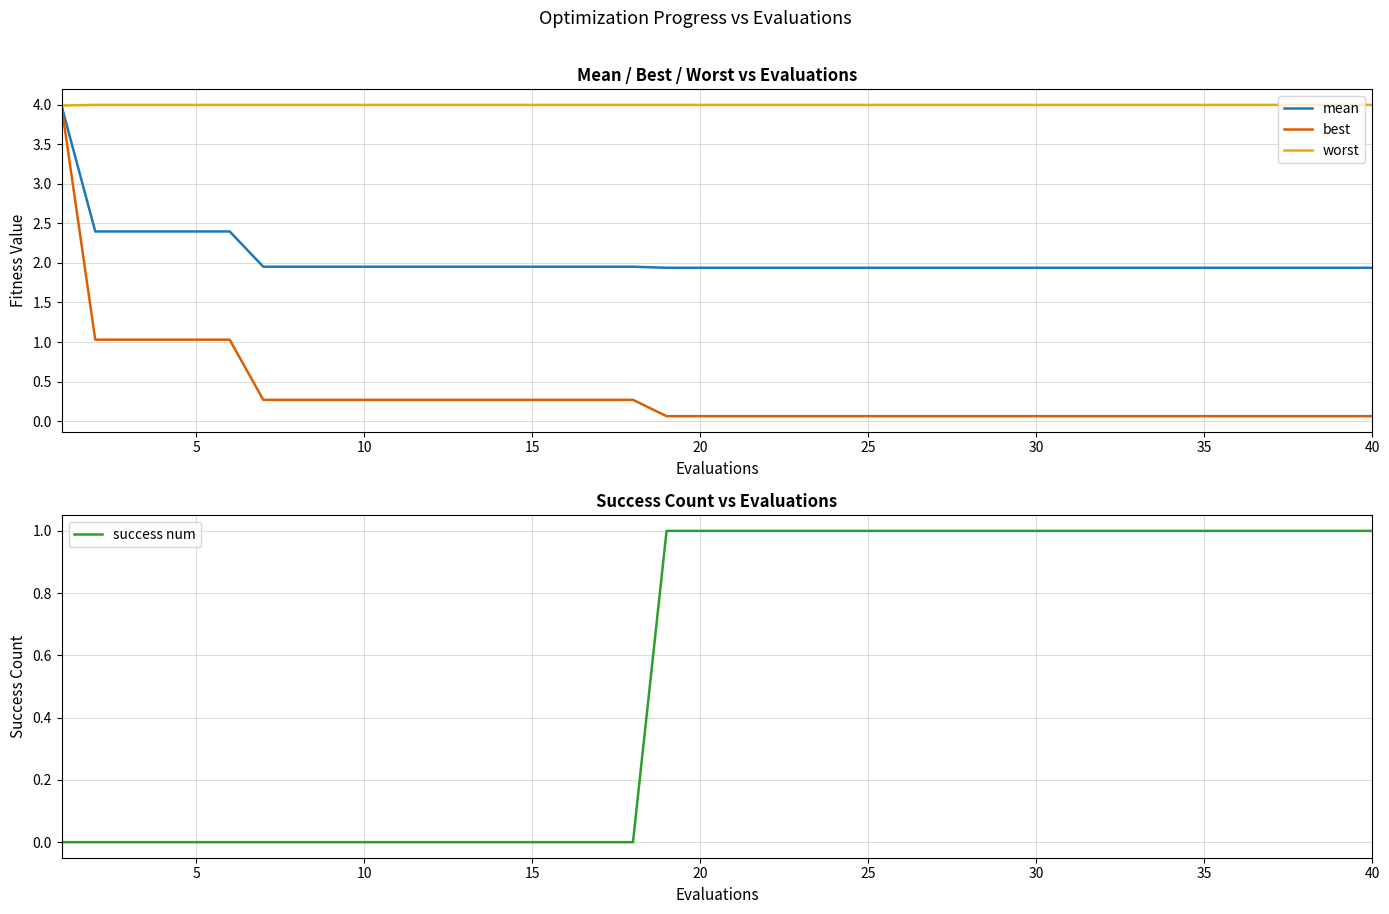

True or false: best has more than 0 points higher than both neighbors.

False